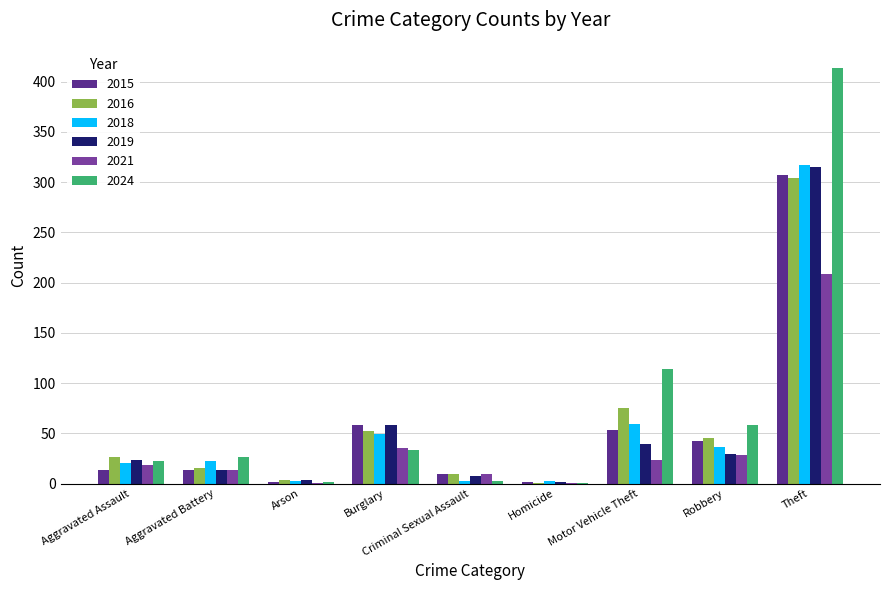

Is it true that 2024 equals 33 at Burglary?

True